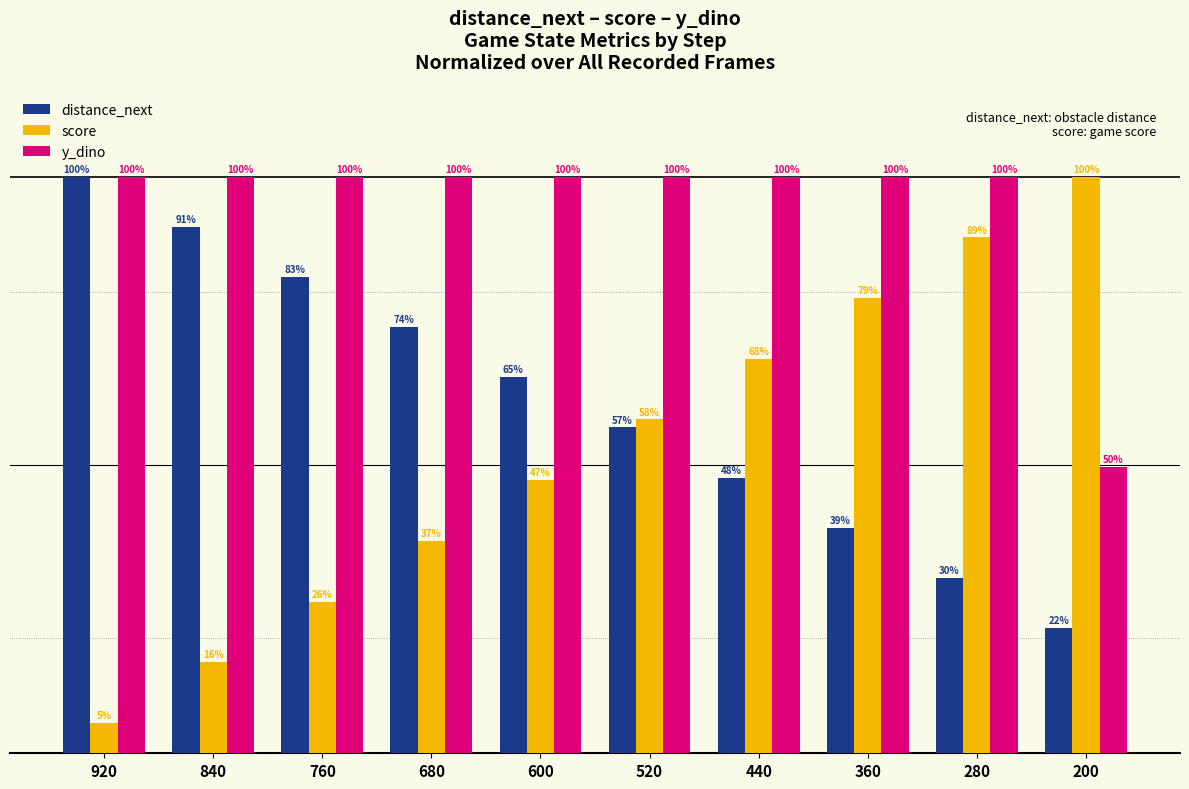

What are all the series names shown in the legend?

distance_next, score, y_dino